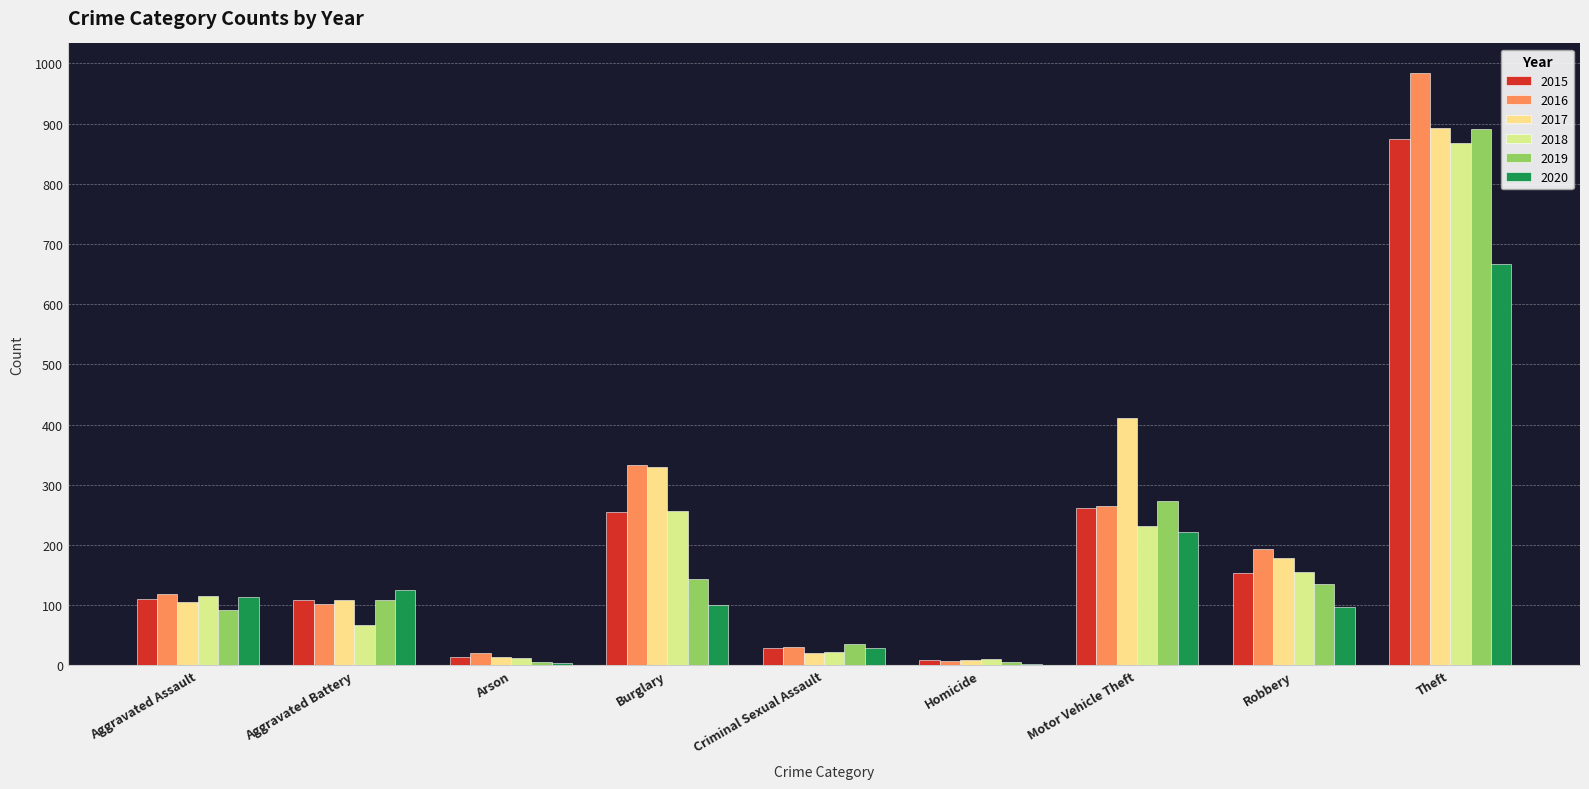

At which label does 2017 first exceed 108?

Burglary